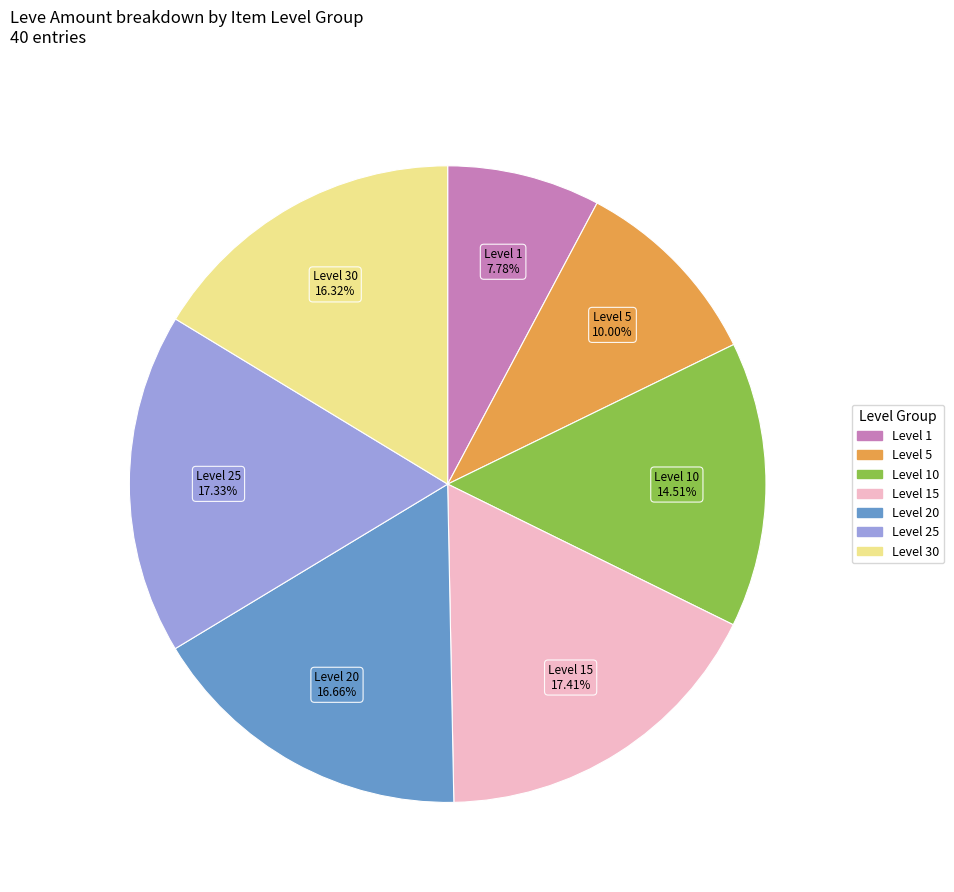

Is there any slice that represents more than half of the pie?

No